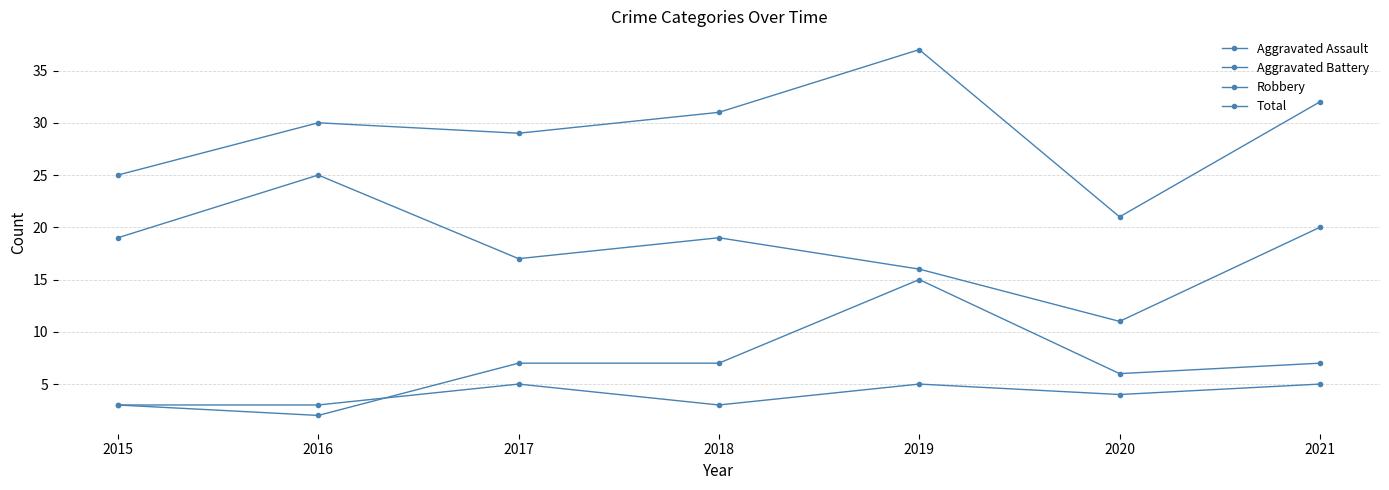

True or false: Total has a value of 18 at 2018.

False